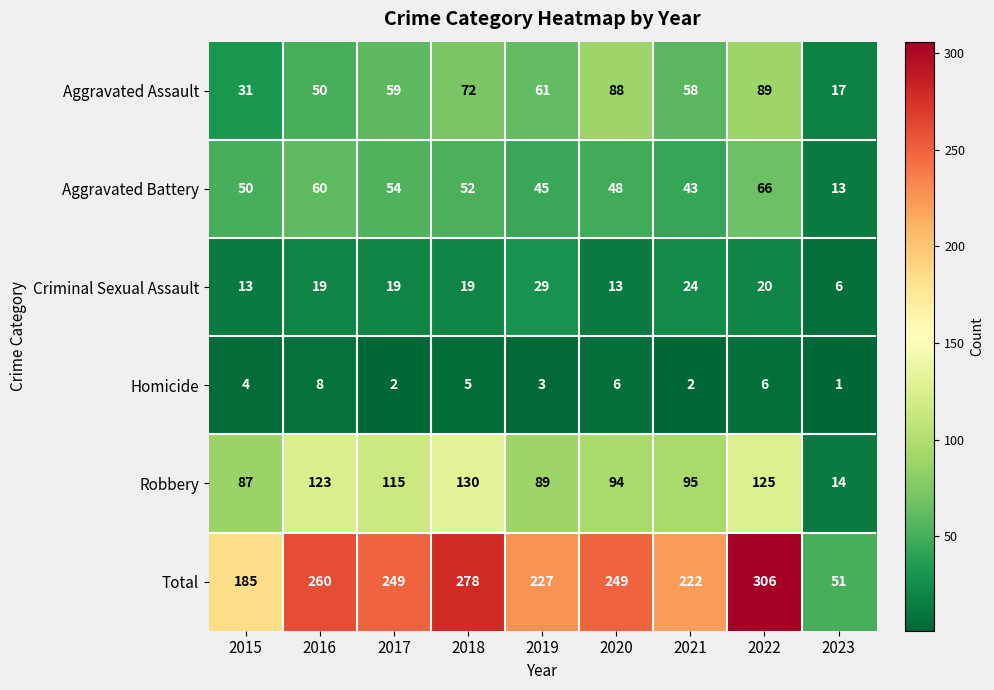

What is the minimum value for Aggravated Battery?

13